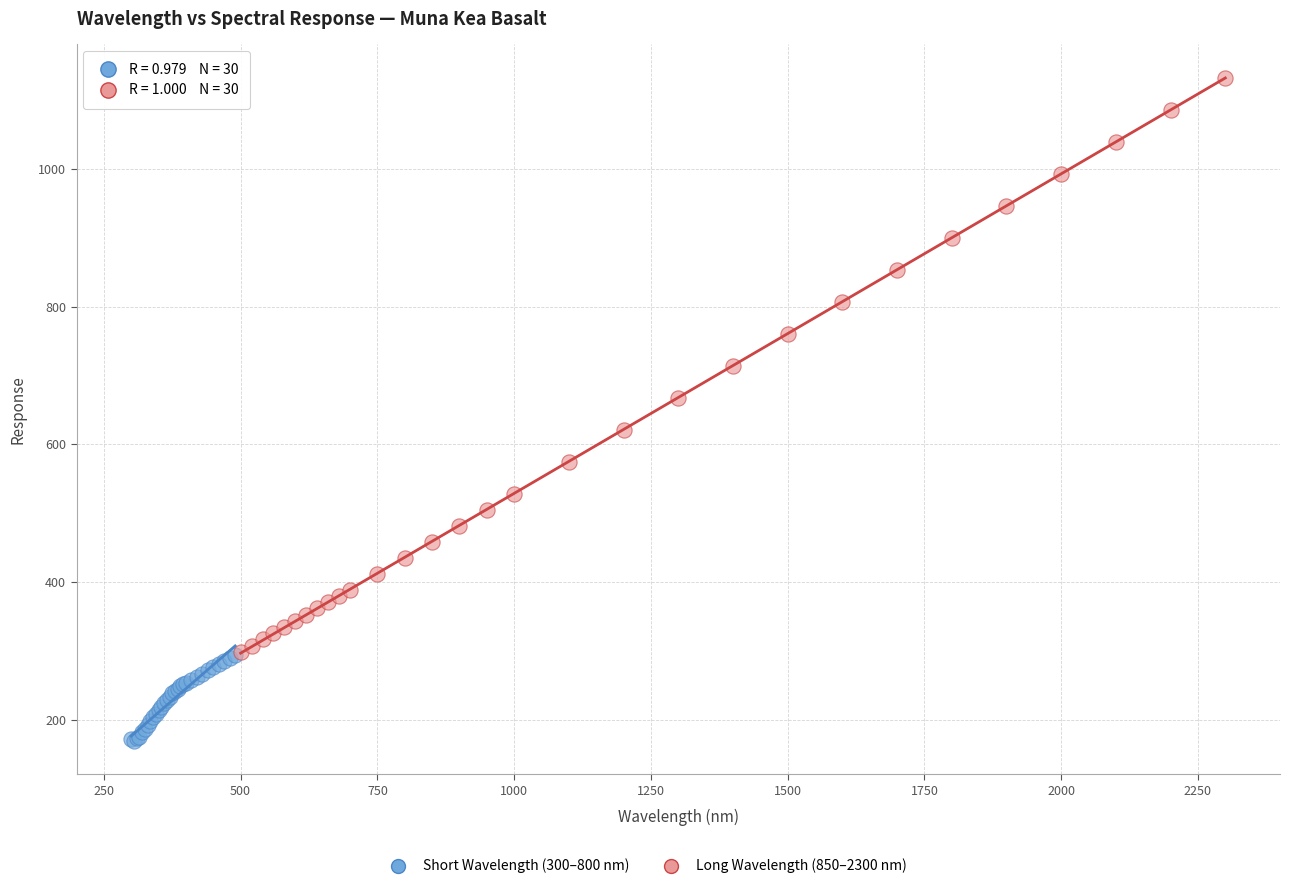

Which series reaches the maximum Y coordinate?

Long Wavelength (850–2300 nm)